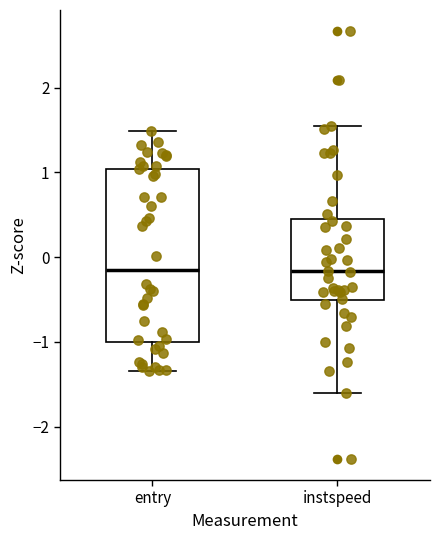

Reading left to right, read every box against the y-axis: the position of its median line, the range the box covers, and the ends of its whiskers. The values are not printed on the chart, so give them approximately, as read against the axis.

entry: median -0.2, box -1.0 to 1.0, whiskers -1.3 to 1.5
instspeed: median -0.2, box -0.5 to 0.4, whiskers -1.6 to 1.5